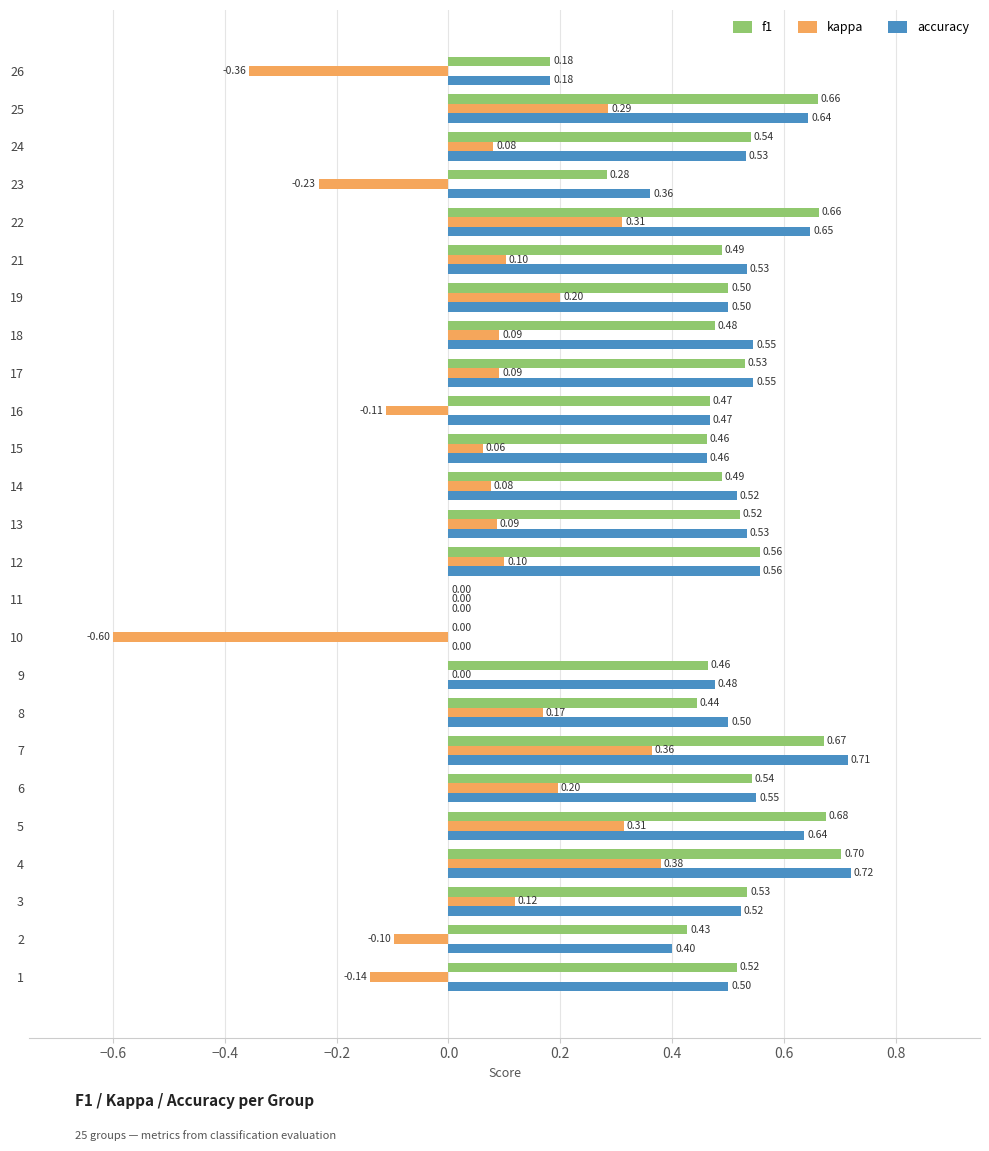

At which category is the sum across all series the highest?

4